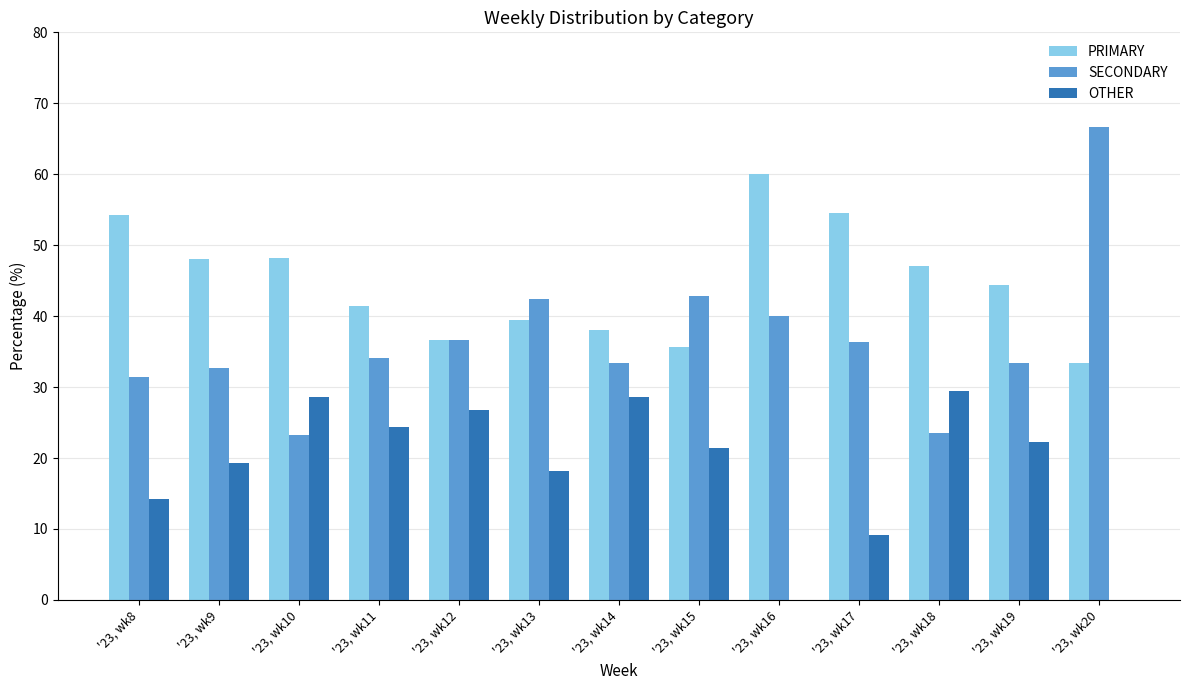

What is the sum of all PRIMARY values?

581.2